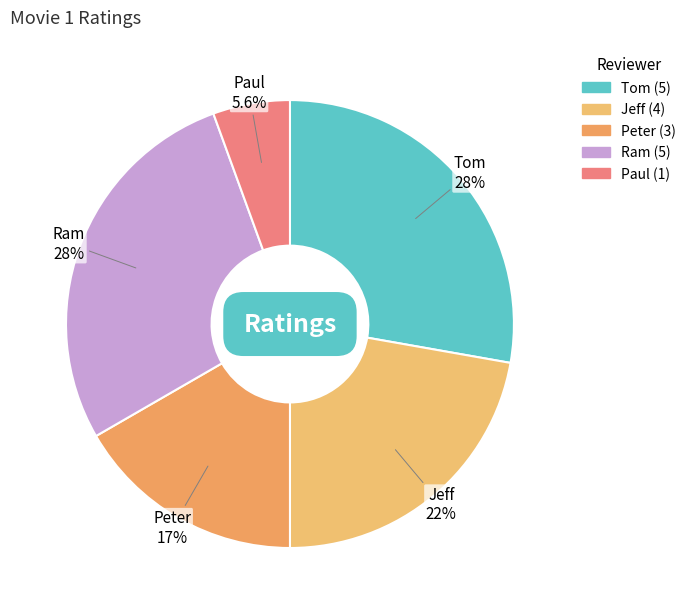

Does Jeff account for over 50% of the chart?

No